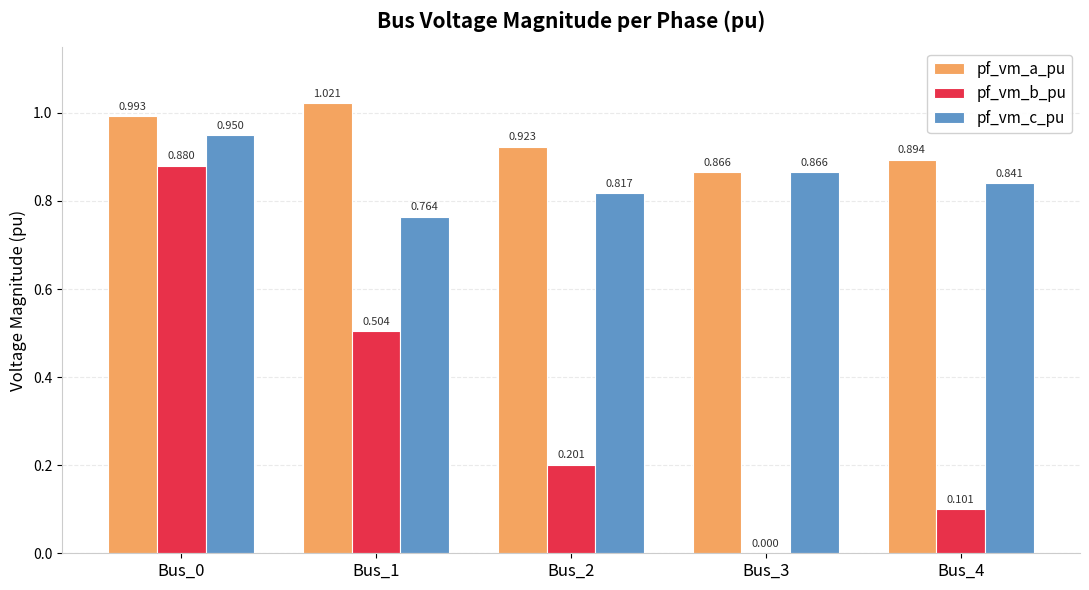

Is the value of pf_vm_b_pu at Bus_2 greater than the value of pf_vm_c_pu at Bus_2?

No